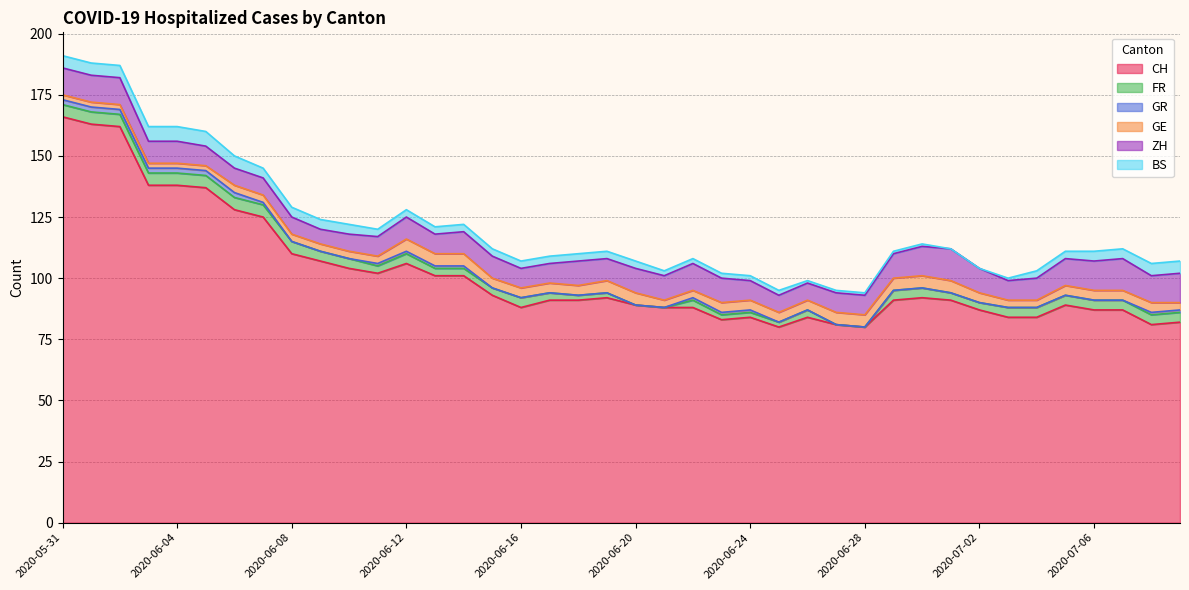

Which has a higher value, 2020-06-09 or 2020-07-03?

2020-06-09